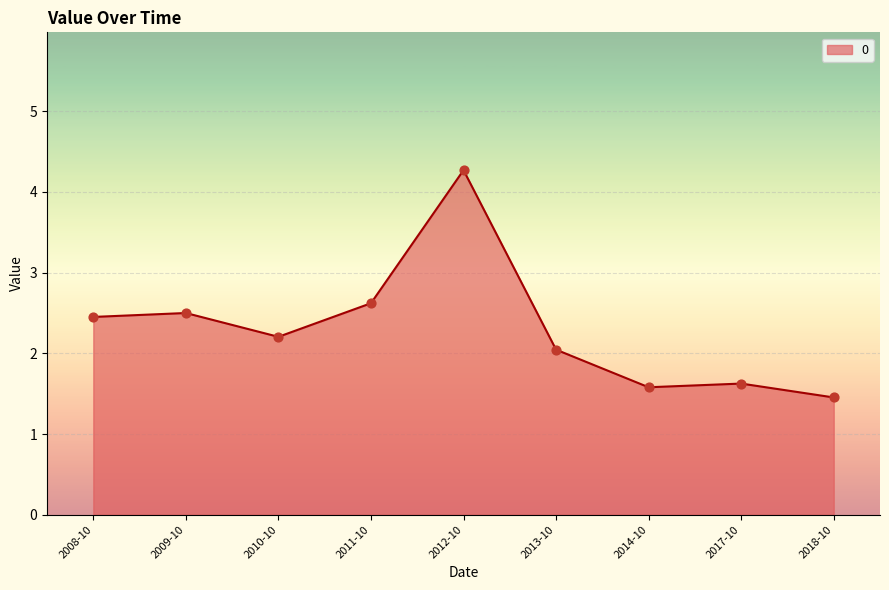

Which has a higher value, 2018-10 or 2011-10?

2011-10